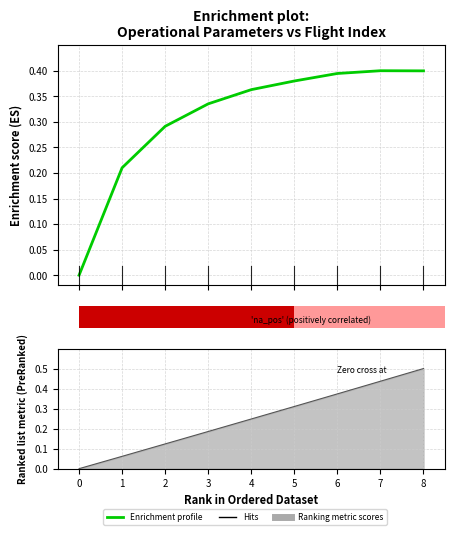

List the labels in order of value, smallest first.

0, 1, 2, 3, 4, 5, 6, 8, 7